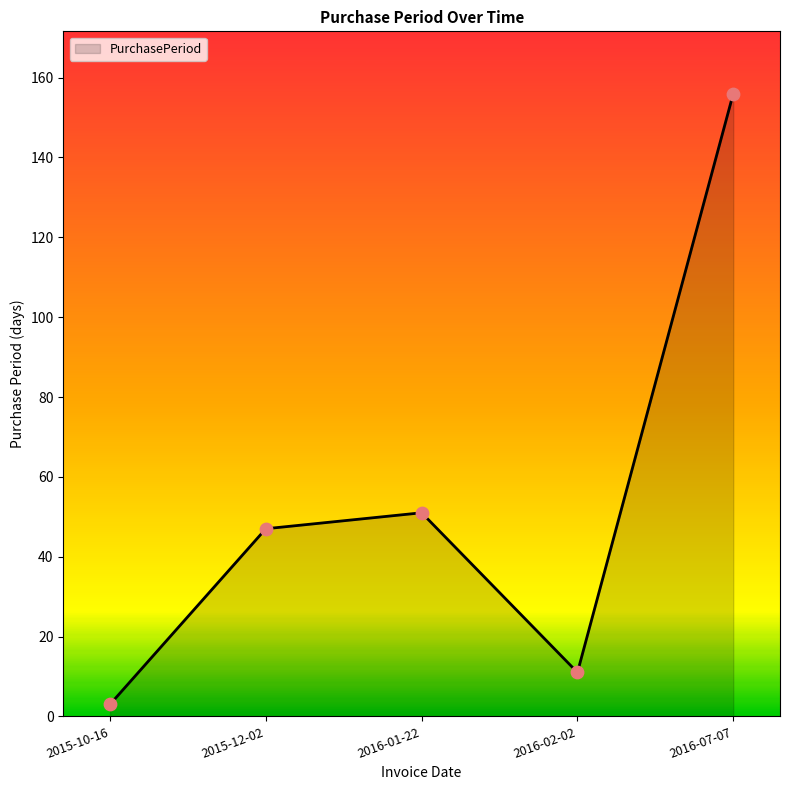

Between 2016-07-07 and 2016-01-22, which is larger?

2016-07-07